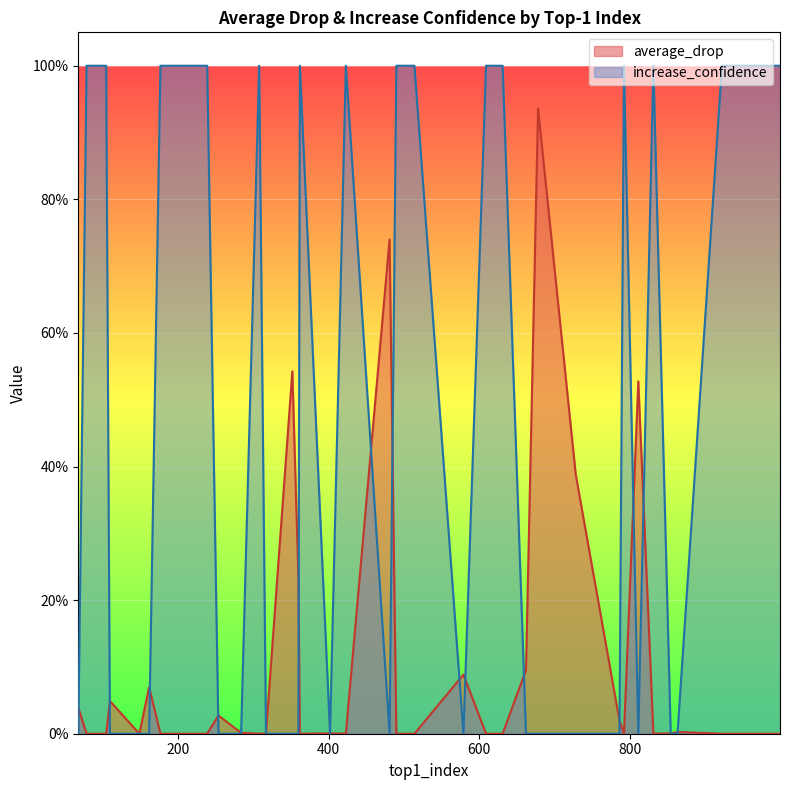

True or false: average_drop and increase_confidence cross at least once.

True